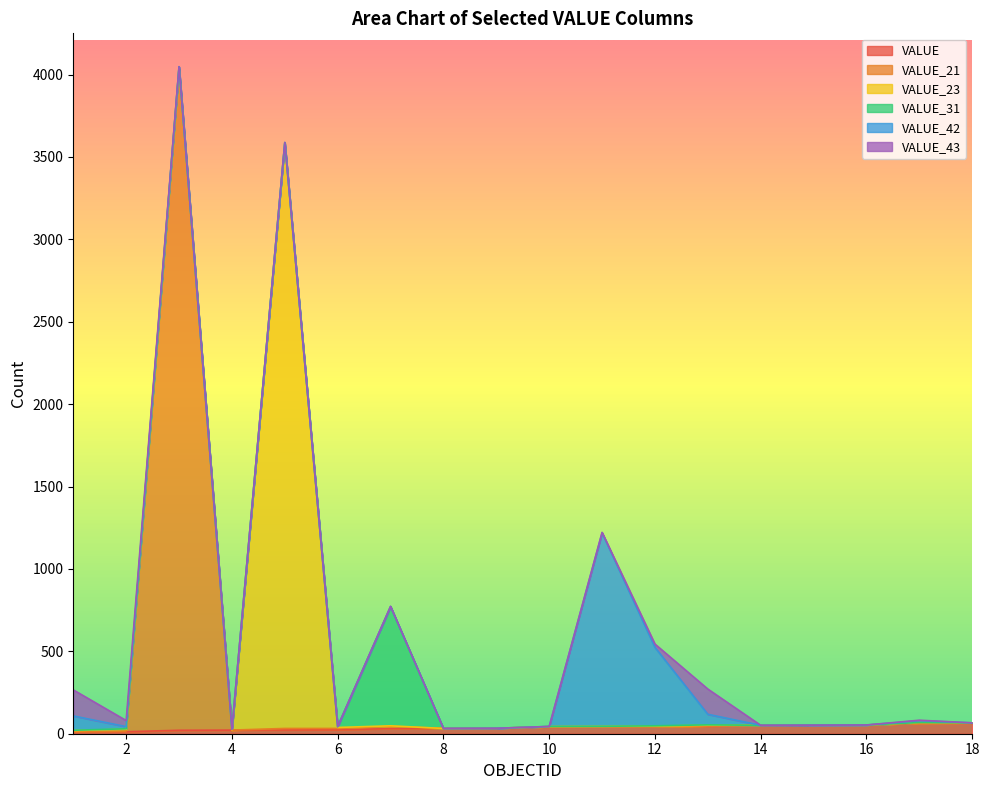

What is the difference between the highest and lowest values at 15?

52